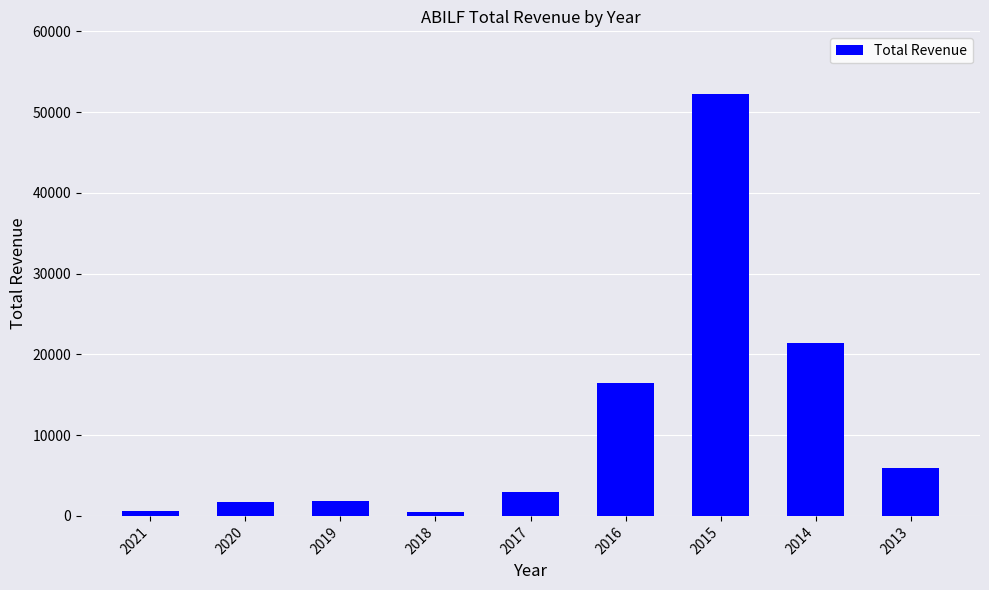

At which category does the chart reach its peak across all series?

2015